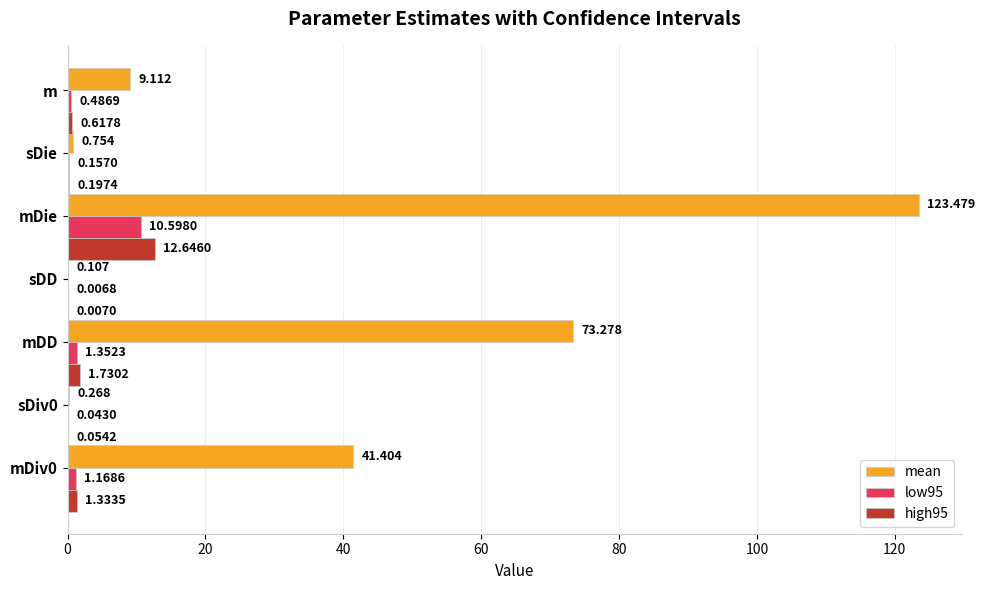

Which series has the largest total across all categories?

mean